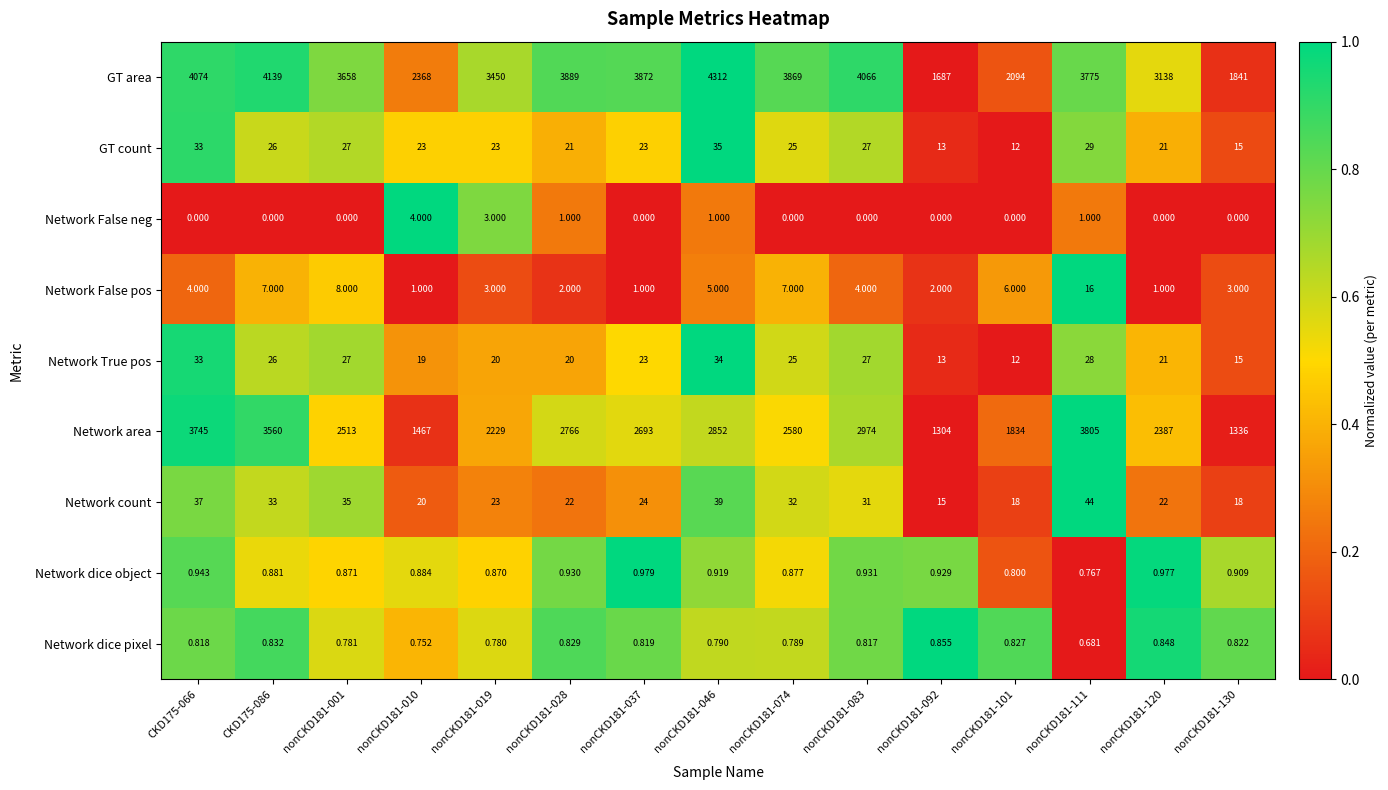

Between nonCKD181-019 and nonCKD181-028, which series saw the biggest shift?

Network area